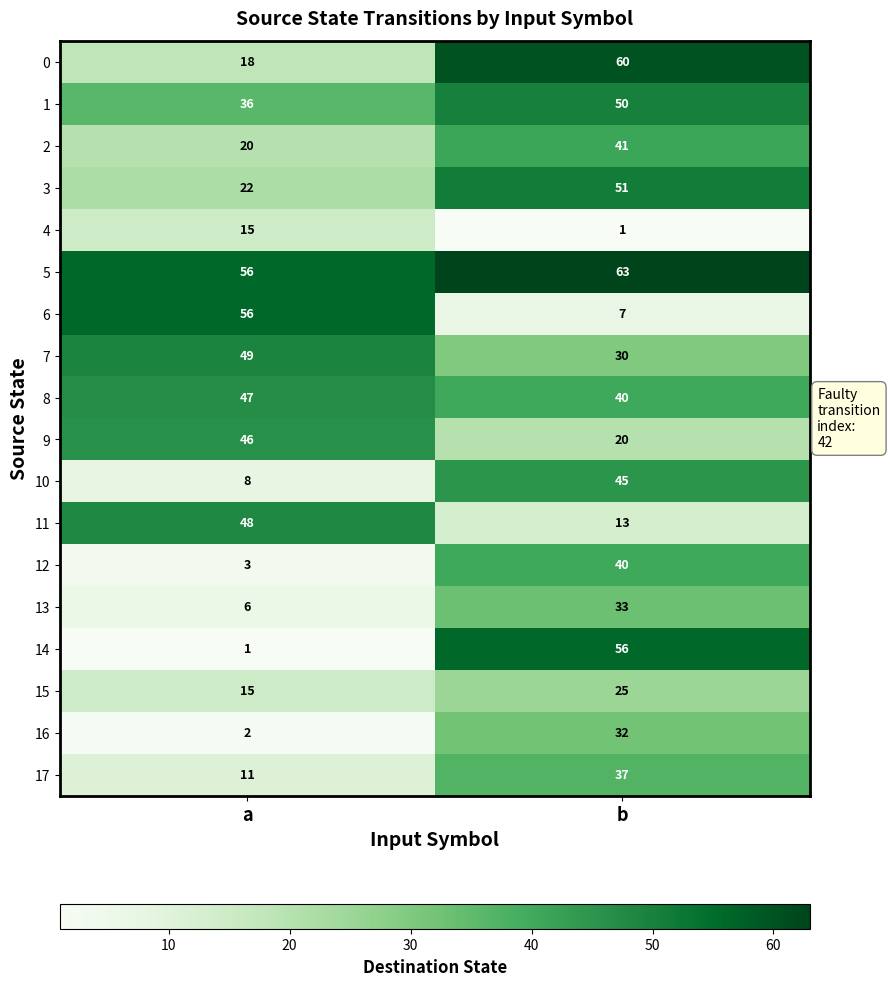

What is the difference between the highest and lowest values at b?

62